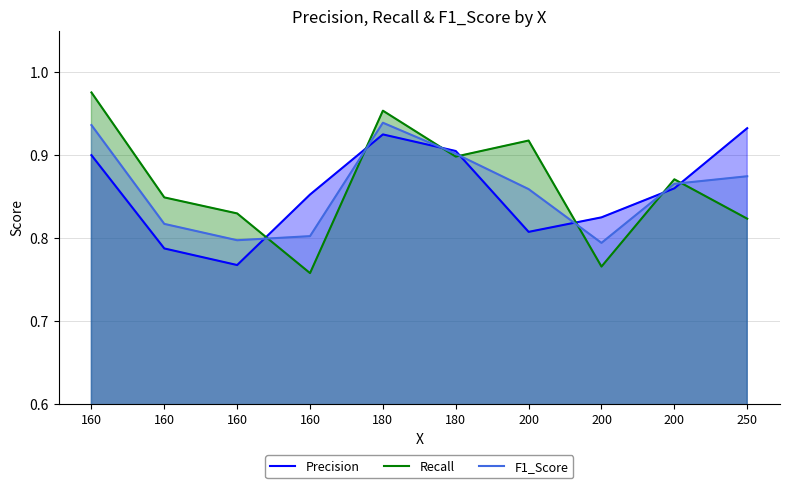

Does the chart display data point markers on the line(s)?

No